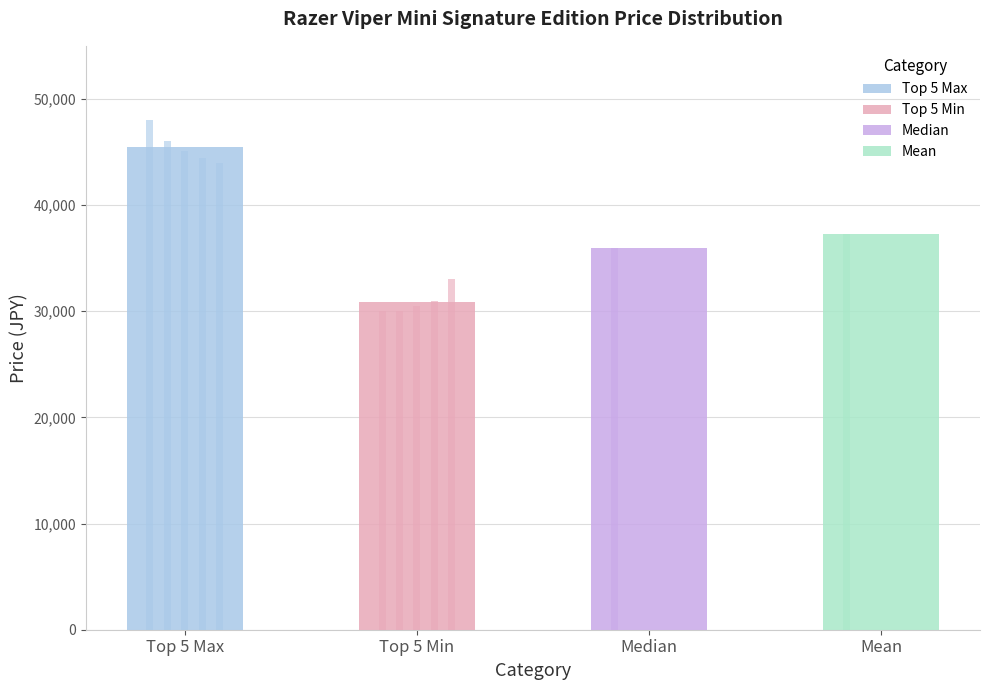

Is the value of Top 5 Max at 4 greater than the value of Top 5 Min at Top 5 Min?

Yes